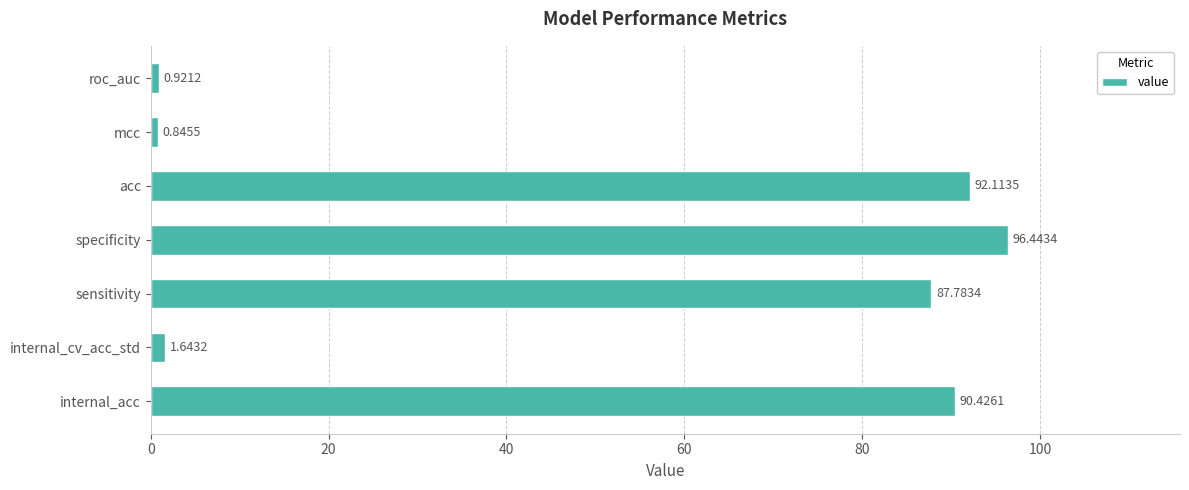

At which label is the value closest to 48?

sensitivity